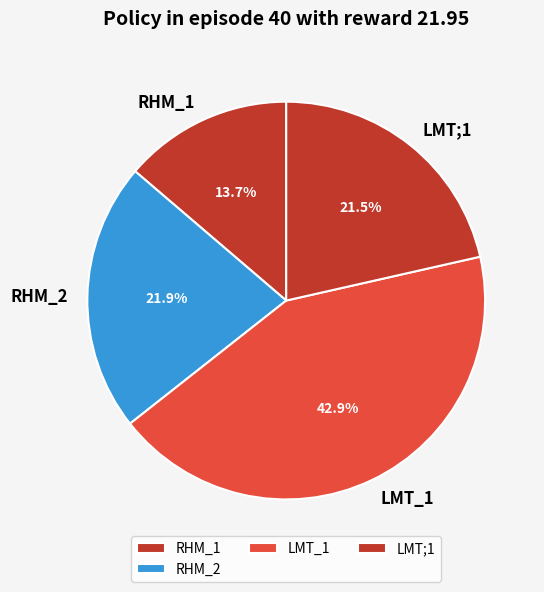

The RHM_2 slice represents 22% of the pie. True or false?

True